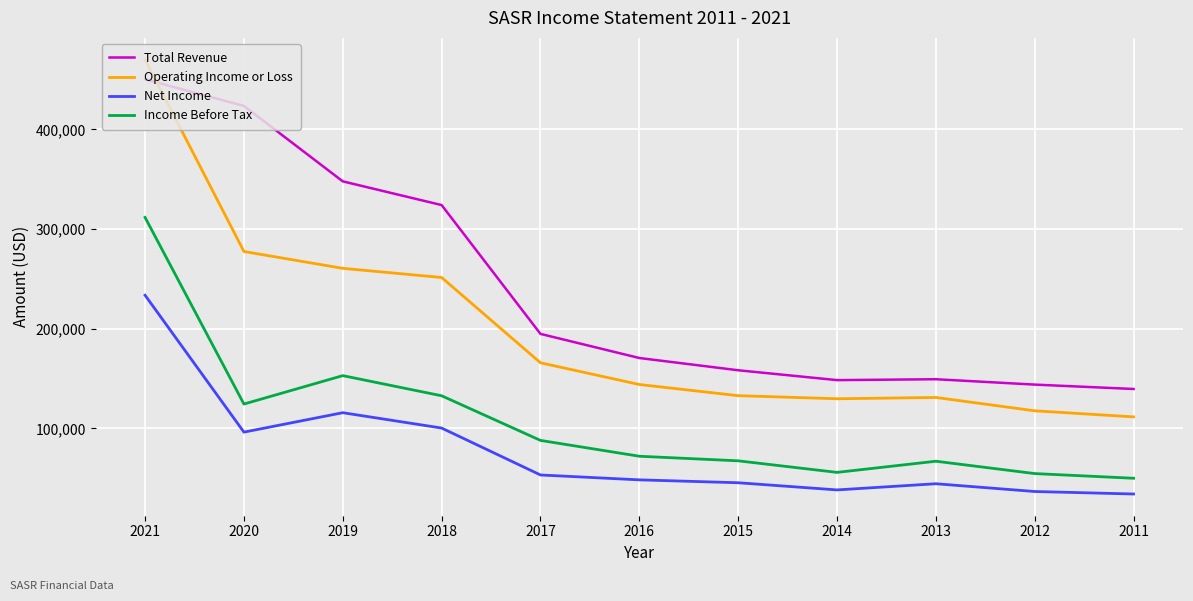

The value of Income Before Tax at 2017 is 87900. True or false?

True